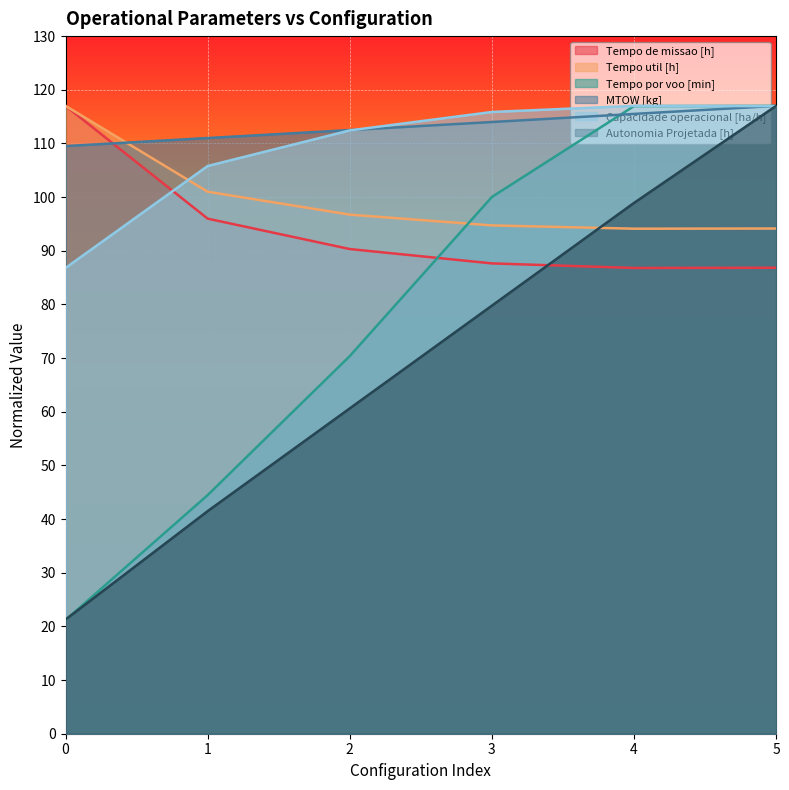

Reading right to left, extract all data points from this chart.

Capacidade operacional [ha/h]: 5=116.9	4=117.0	3=115.9	2=112.4	1=105.8	0=86.8
Tempo de missao [h]: 5=86.8	4=86.8	3=87.6	2=90.3	1=96.0	0=117.0
Tempo util [h]: 5=94.1	4=94.1	3=94.7	2=96.7	1=101.0	0=117.0
Tempo por voo [min]: 5=117.0	4=117.0	3=100.0	2=70.4	1=44.5	0=21.2
Autonomia Projetada [h]: 5=117.0	4=98.9	3=79.8	2=60.6	1=41.5	0=21.3
MTOW [kg]: 5=117.0	4=115.5	3=114.0	2=112.5	1=111.0	0=109.5